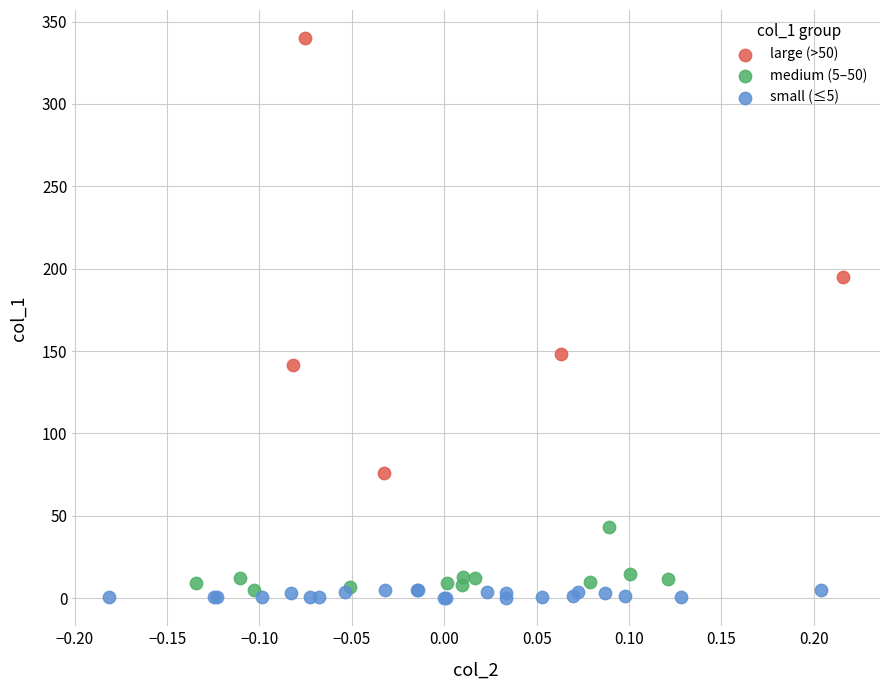

Which series has the largest Y range (max minus min)?

large (>50)